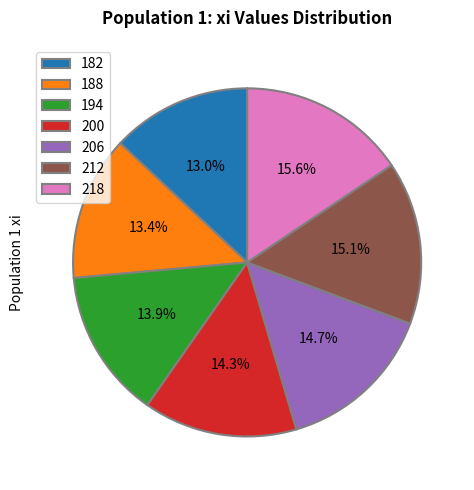

Does 182 represent more than half of the total?

No